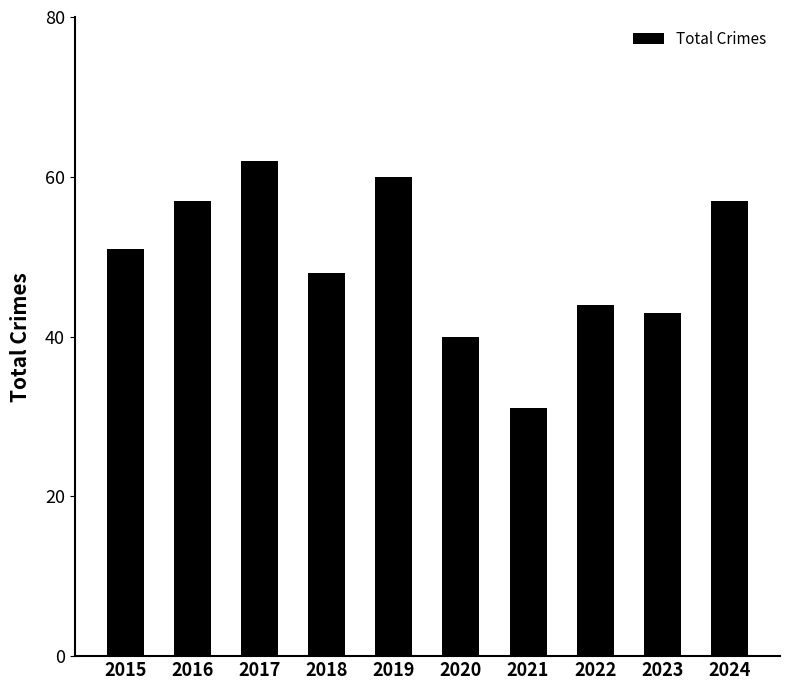

Is it true that the value at 2016 is 97?

False